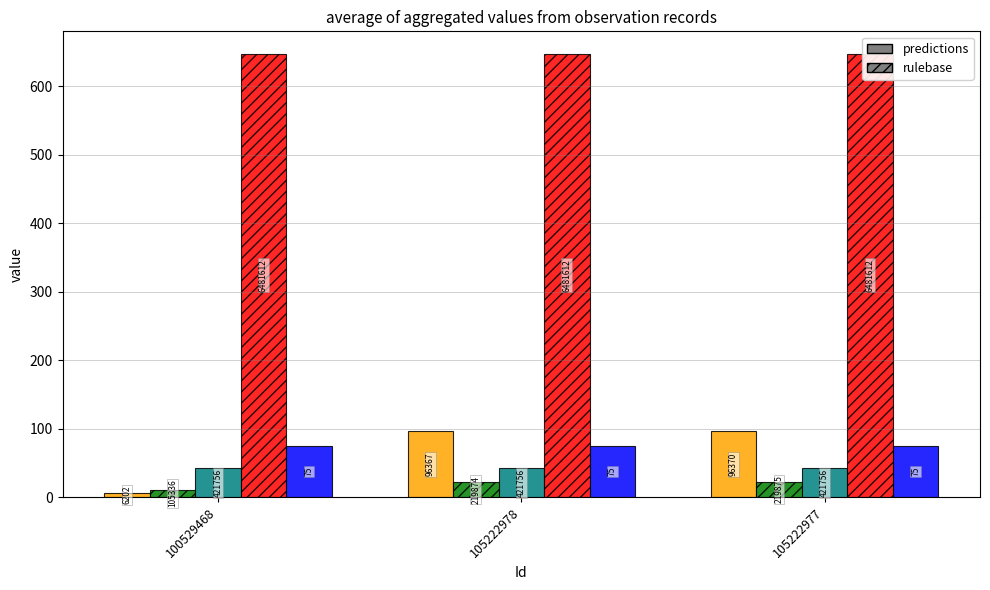

At how many categories does at least one series exceed 327?

3